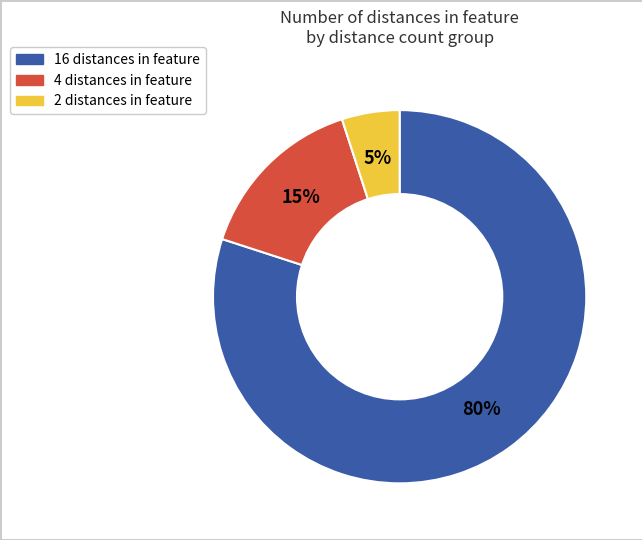

To the nearest percent, what is the difference between the largest and smallest slice percentages?

75%